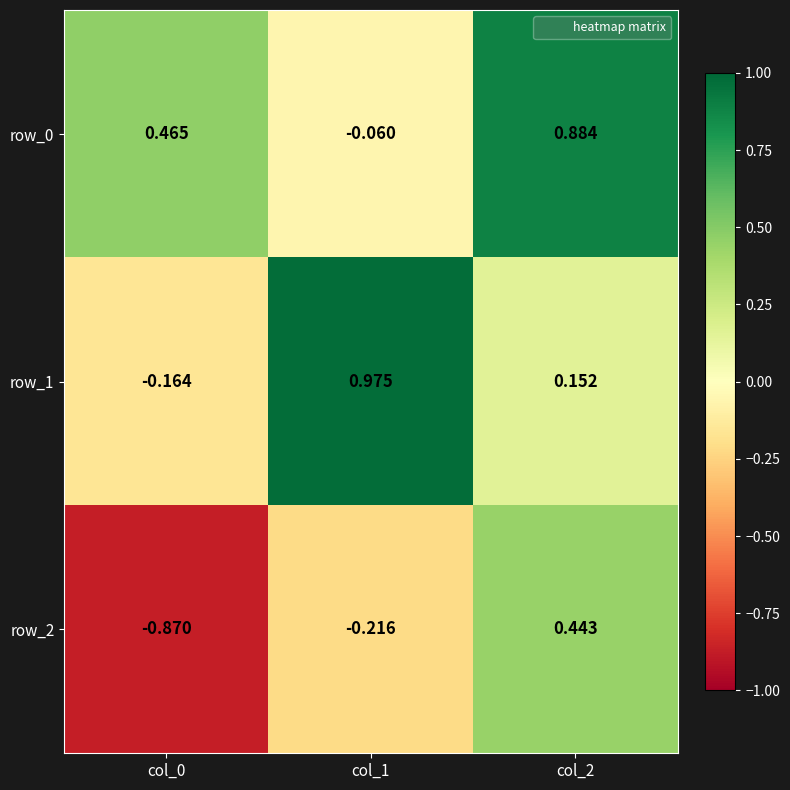

Which series has the largest total across all categories?

row_0